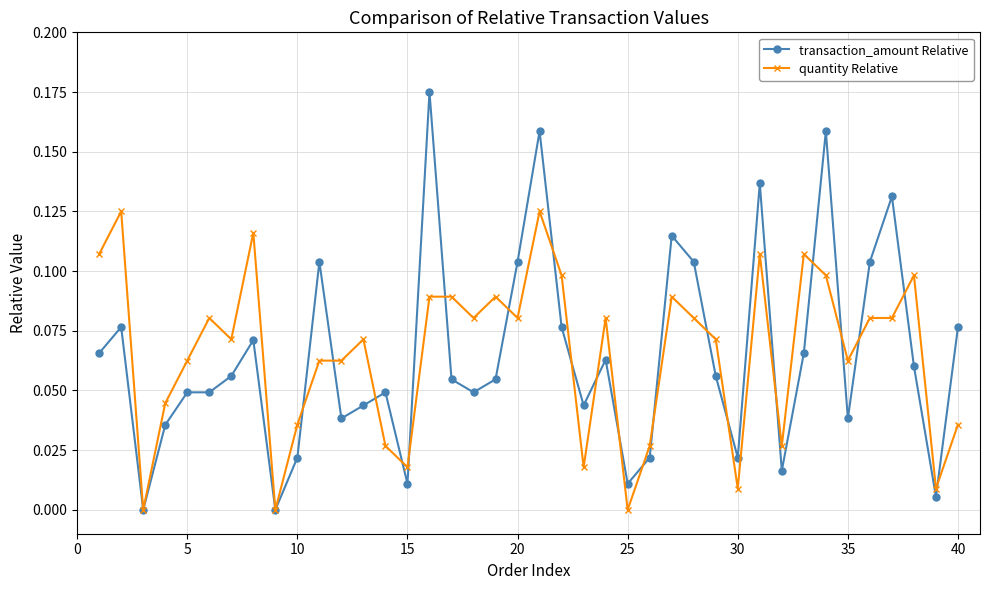

What is the sum of all quantity Relative values?

2.6